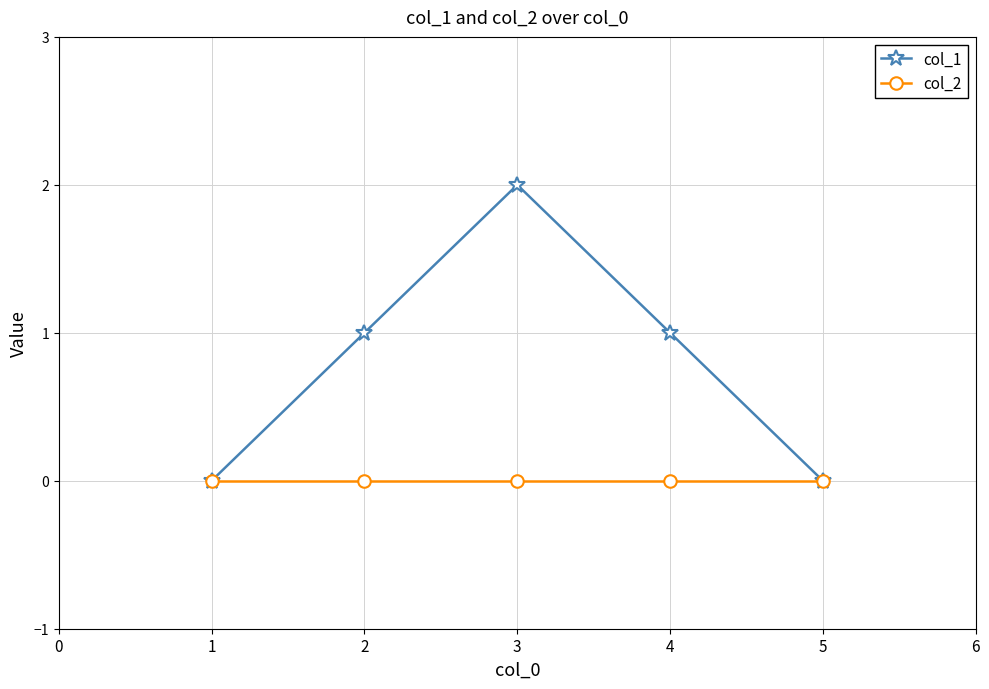

The col_1 series shows 2 at 1. True or false?

False